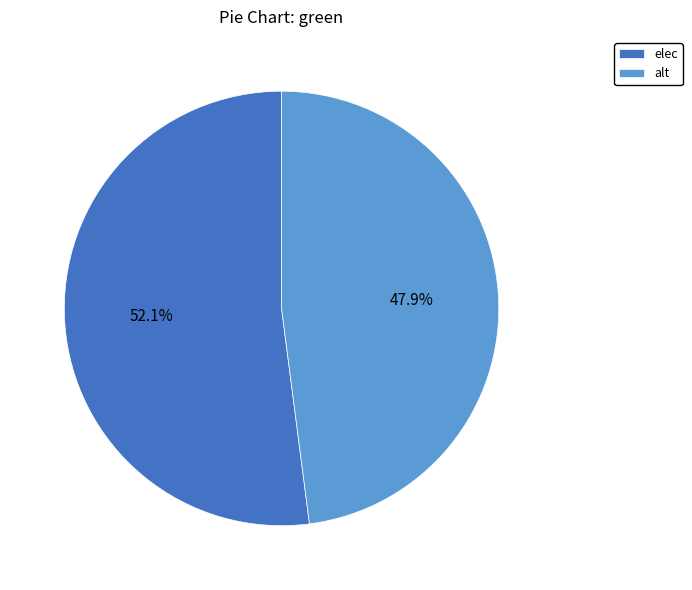

Rank the categories by value from lowest to highest.

alt, elec